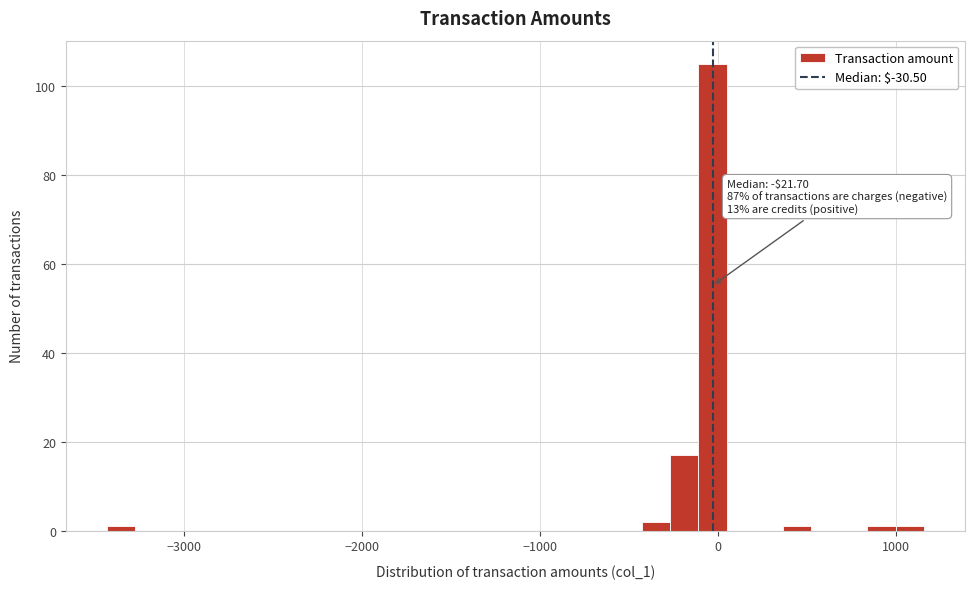

Read against the x-axis, roughly where is the centre of the tallest bar?

0